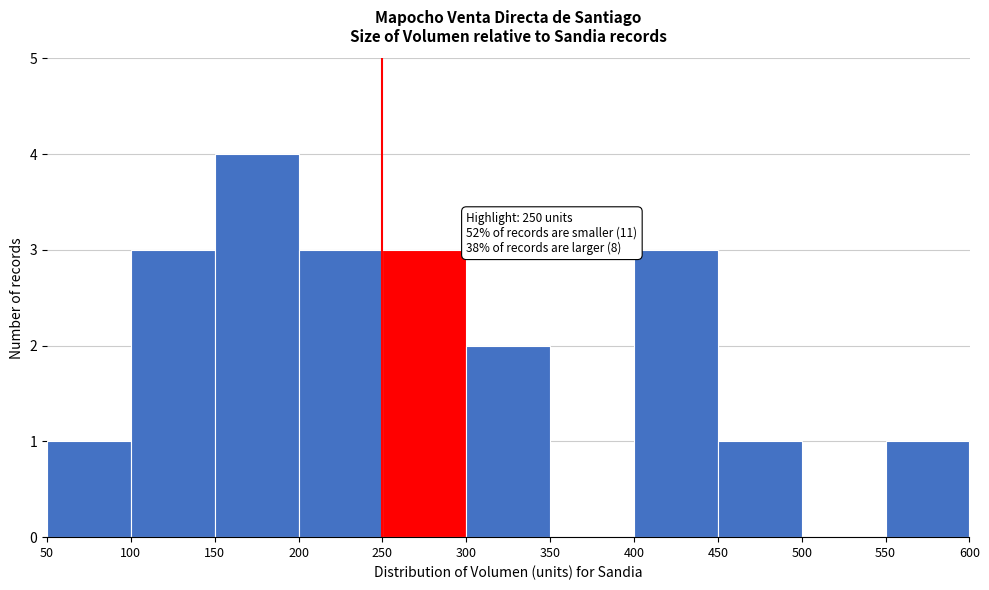

Which range on the x-axis has the tallest bar?

150 to 200